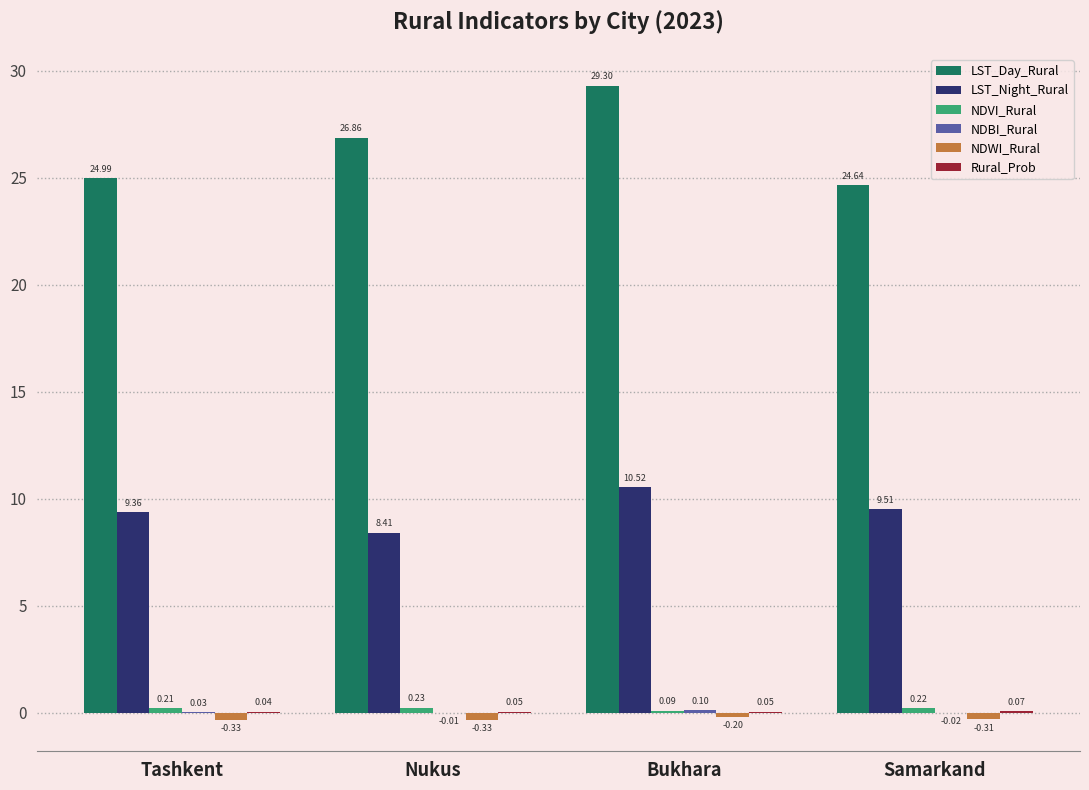

Which series changed the most between Tashkent and Samarkand?

LST_Day_Rural